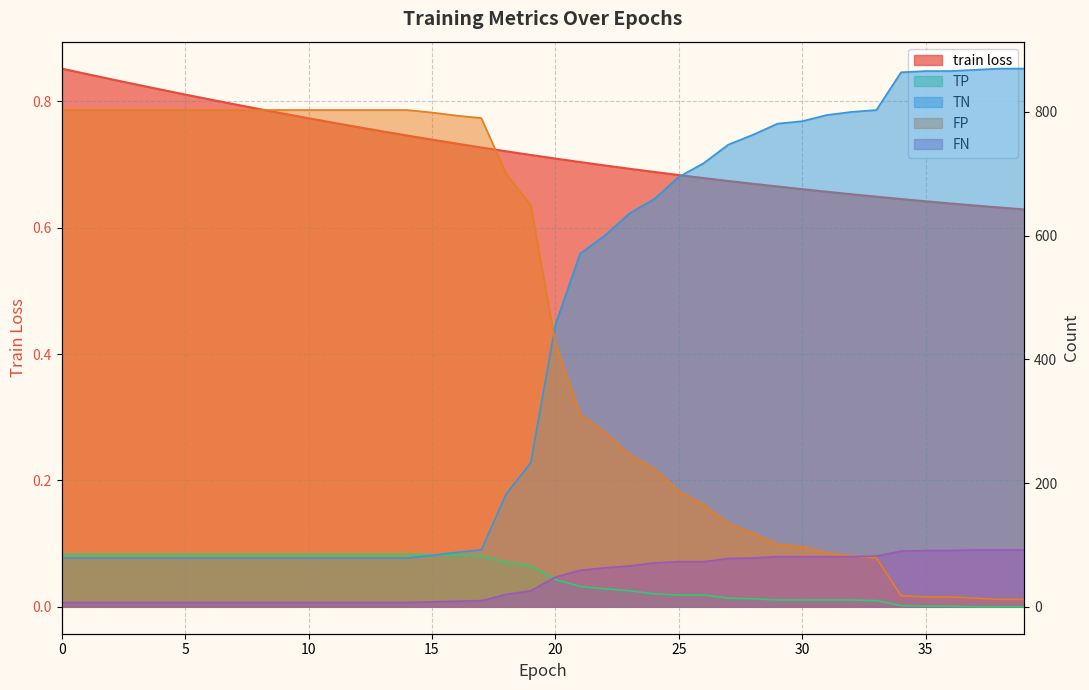

True or false: FN has a value of 66.0 at 23.

True